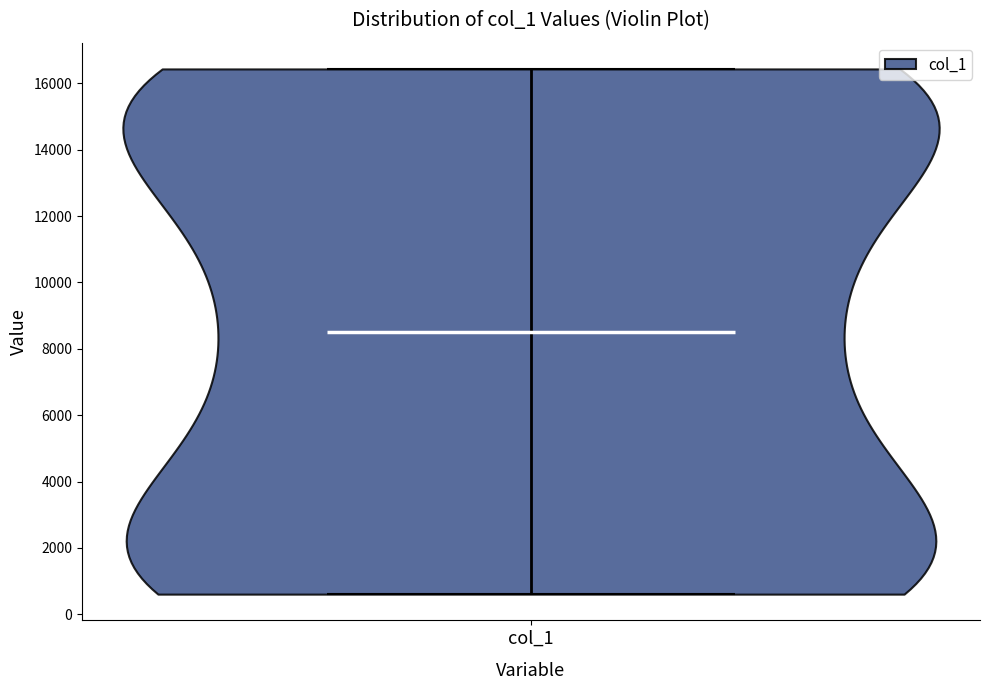

Read this violin plot against the y-axis: where its median line is, and the lowest and highest points the violin reaches. The values are not printed on the chart, so give them approximately, as read against the axis.

median line 8600, lowest point 600, highest point 16400